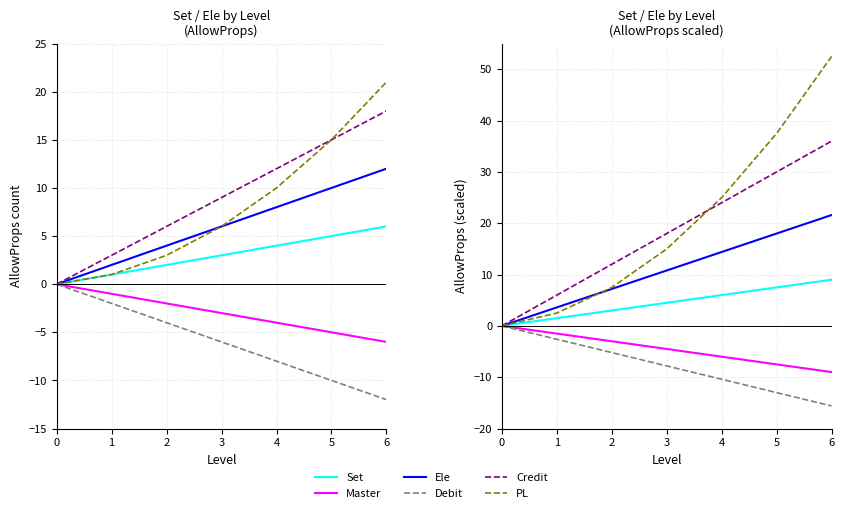

True or false: Ele and Credit cross at least once.

False